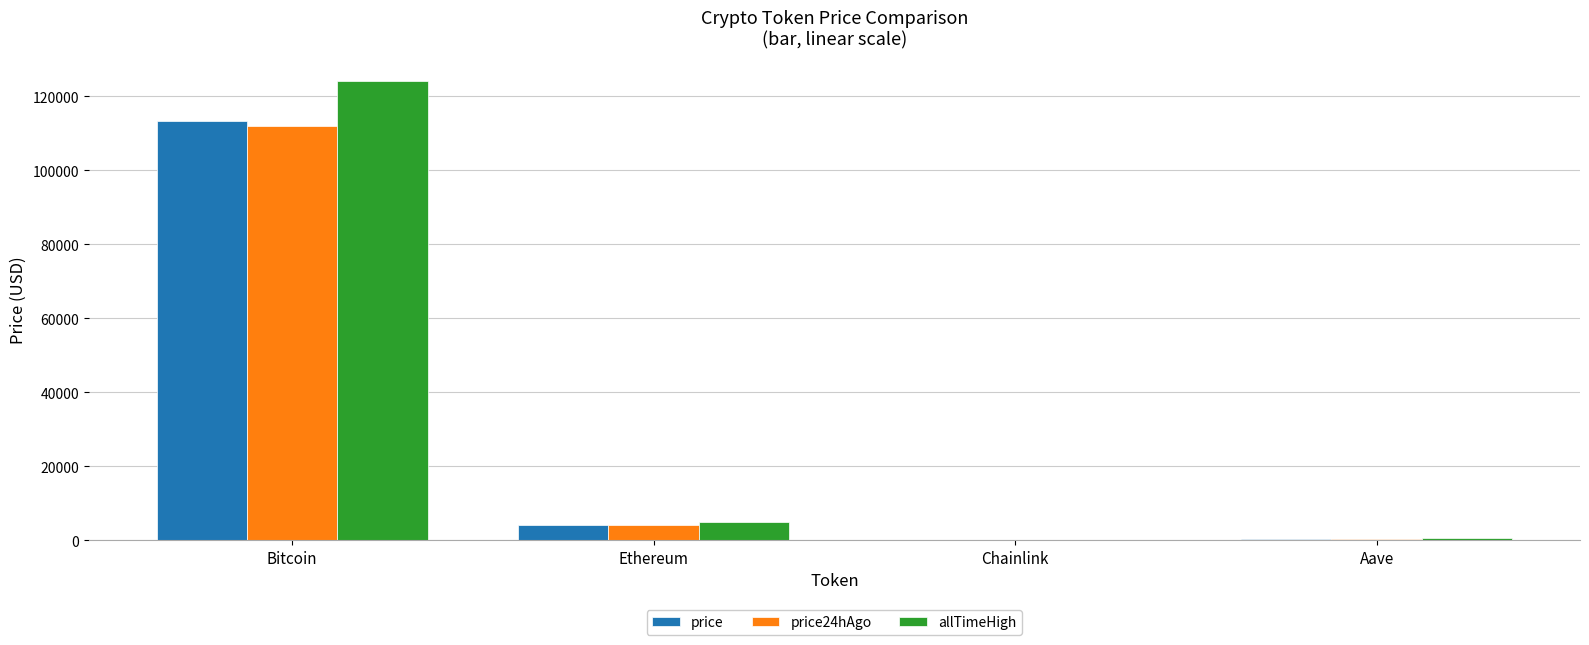

Is it true that price24hAgo equals 4164.9 at Ethereum?

True